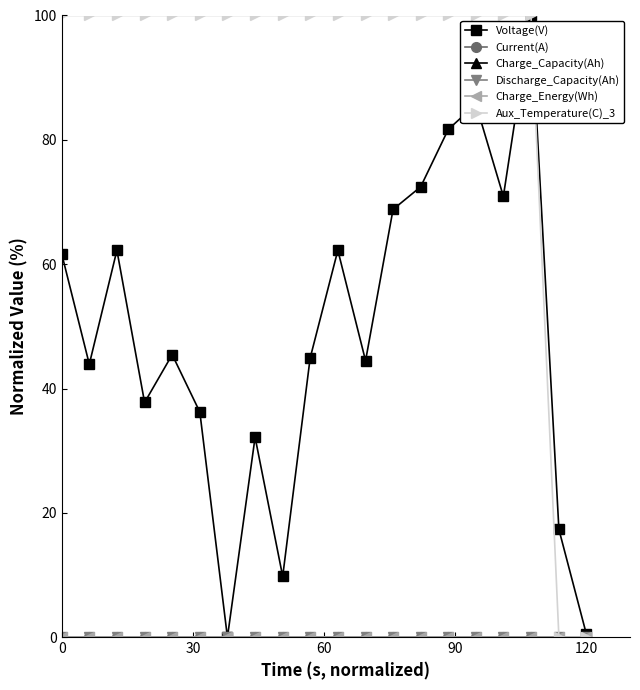

Is this an area chart (filled region under the line)?

No